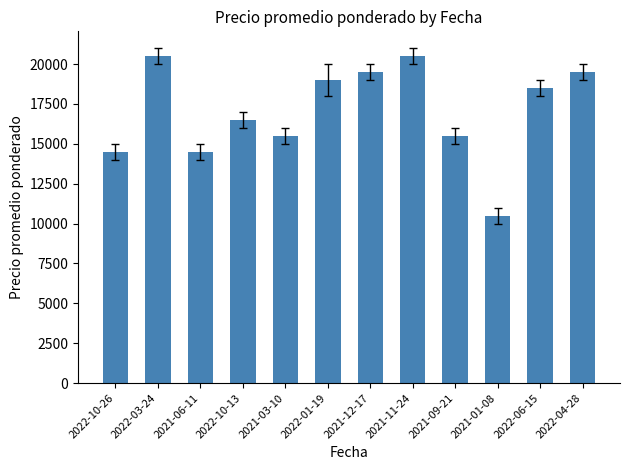

Does the chart contain any negative values?

No